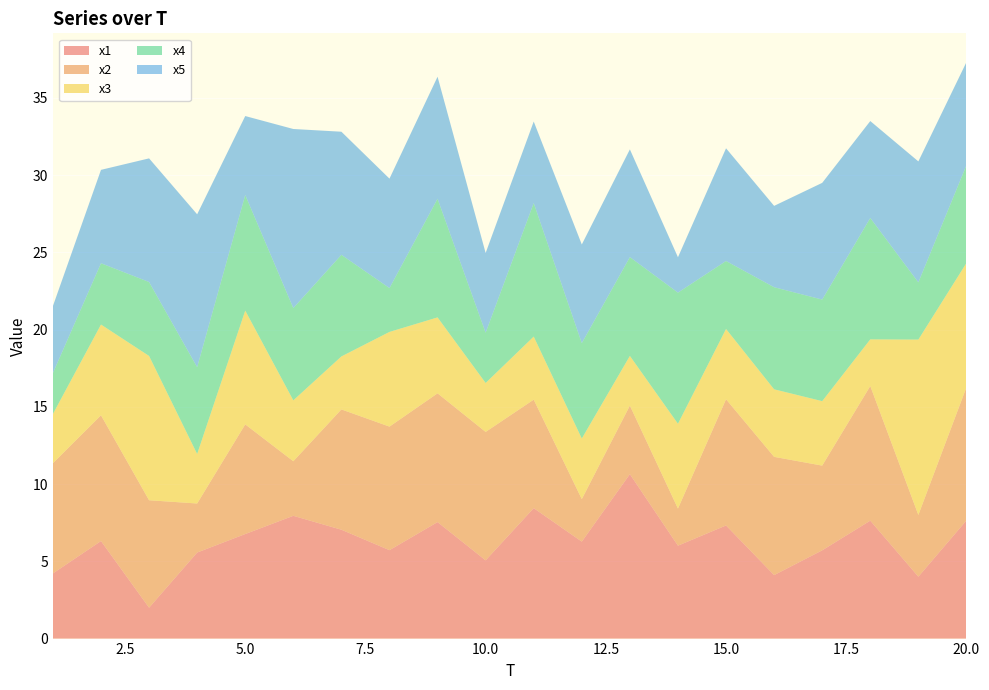

Reading left to right, what are all the values shown in this chart?

x1: 1=4.2	2=6.3	3=2.0	4=5.6	5=6.8	6=7.9	7=7.0	8=5.7	9=7.5	10=5.1	11=8.4	12=6.3	13=10.6	14=6.0	15=7.3	16=4.1	17=5.7	18=7.6	19=4.0	20=7.6
x2: 1=7.1	2=8.1	3=7.0	4=3.2	5=7.1	6=3.5	7=7.8	8=8.0	9=8.3	10=8.3	11=7.0	12=2.8	13=4.4	14=2.4	15=8.2	16=7.7	17=5.5	18=8.7	19=4.0	20=8.6
x3: 1=3.2	2=5.9	3=9.3	4=3.2	5=7.4	6=3.9	7=3.4	8=6.1	9=4.9	10=3.2	11=4.1	12=3.9	13=3.2	14=5.5	15=4.6	16=4.4	17=4.2	18=3.0	19=11.4	20=8.0
x4: 1=2.6	2=4.0	3=4.8	4=5.6	5=7.5	6=6.0	7=6.6	8=2.8	9=7.7	10=3.3	11=8.6	12=6.2	13=6.4	14=8.5	15=4.4	16=6.6	17=6.6	18=7.9	19=3.7	20=6.3
x5: 1=4.3	2=6.0	3=8.0	4=9.9	5=5.1	6=11.6	7=8.0	8=7.1	9=7.9	10=5.2	11=5.3	12=6.4	13=7.0	14=2.3	15=7.3	16=5.3	17=7.6	18=6.3	19=7.8	20=6.7